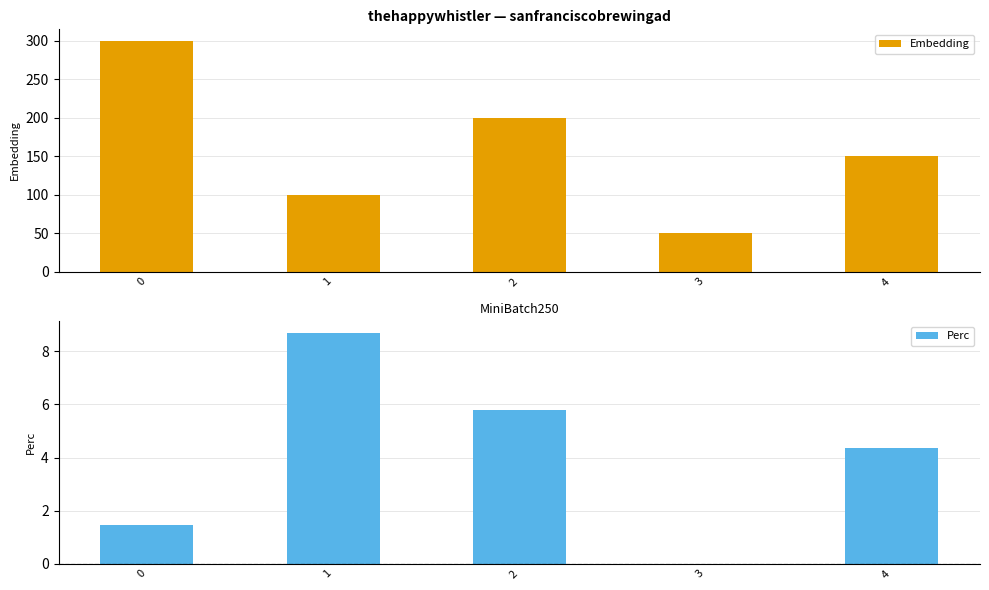

Is it true that Embedding equals 15.8 at 3?

False